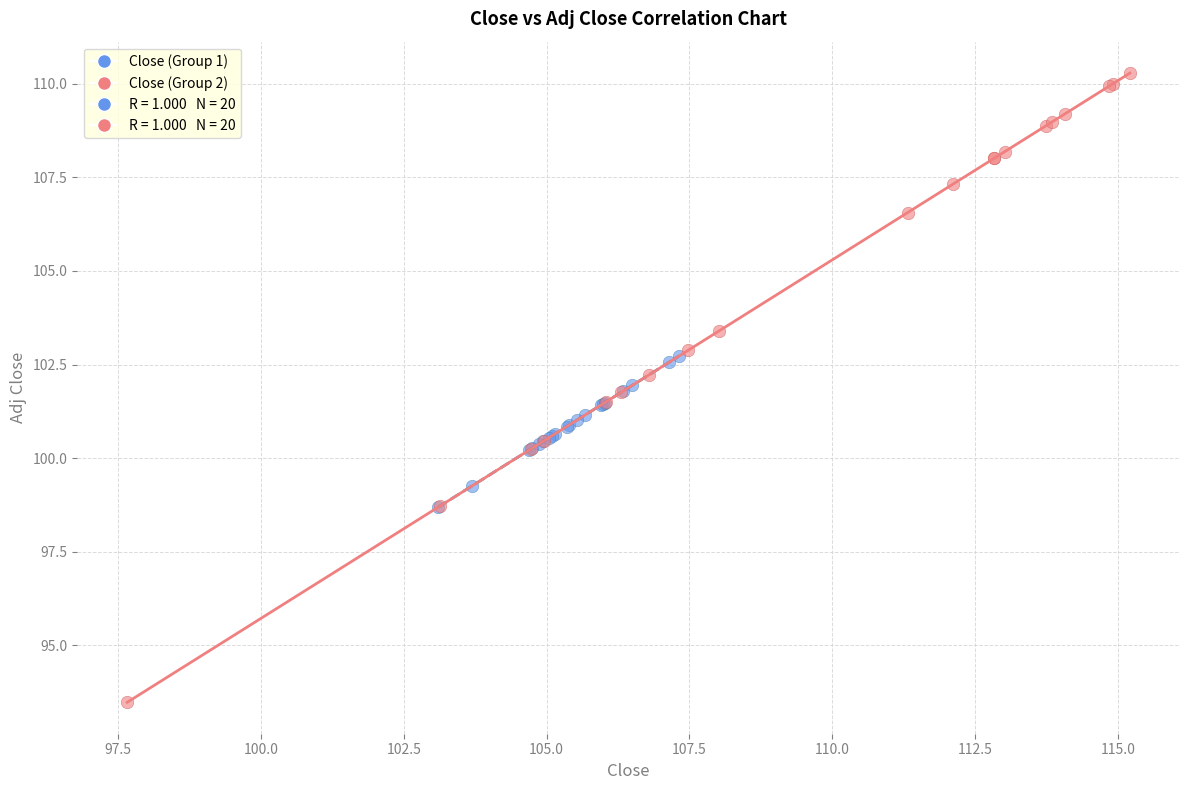

Which series reaches the maximum Y coordinate?

Close (Group 2)